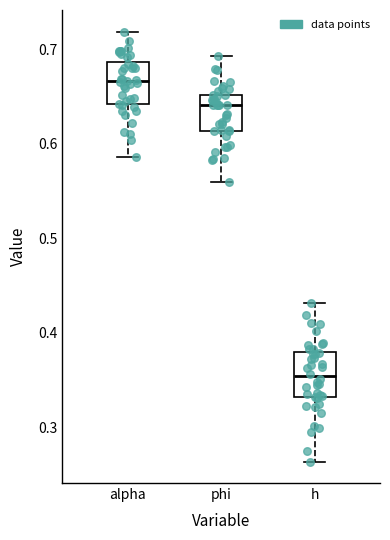

Which box's median line is the lowest?

h